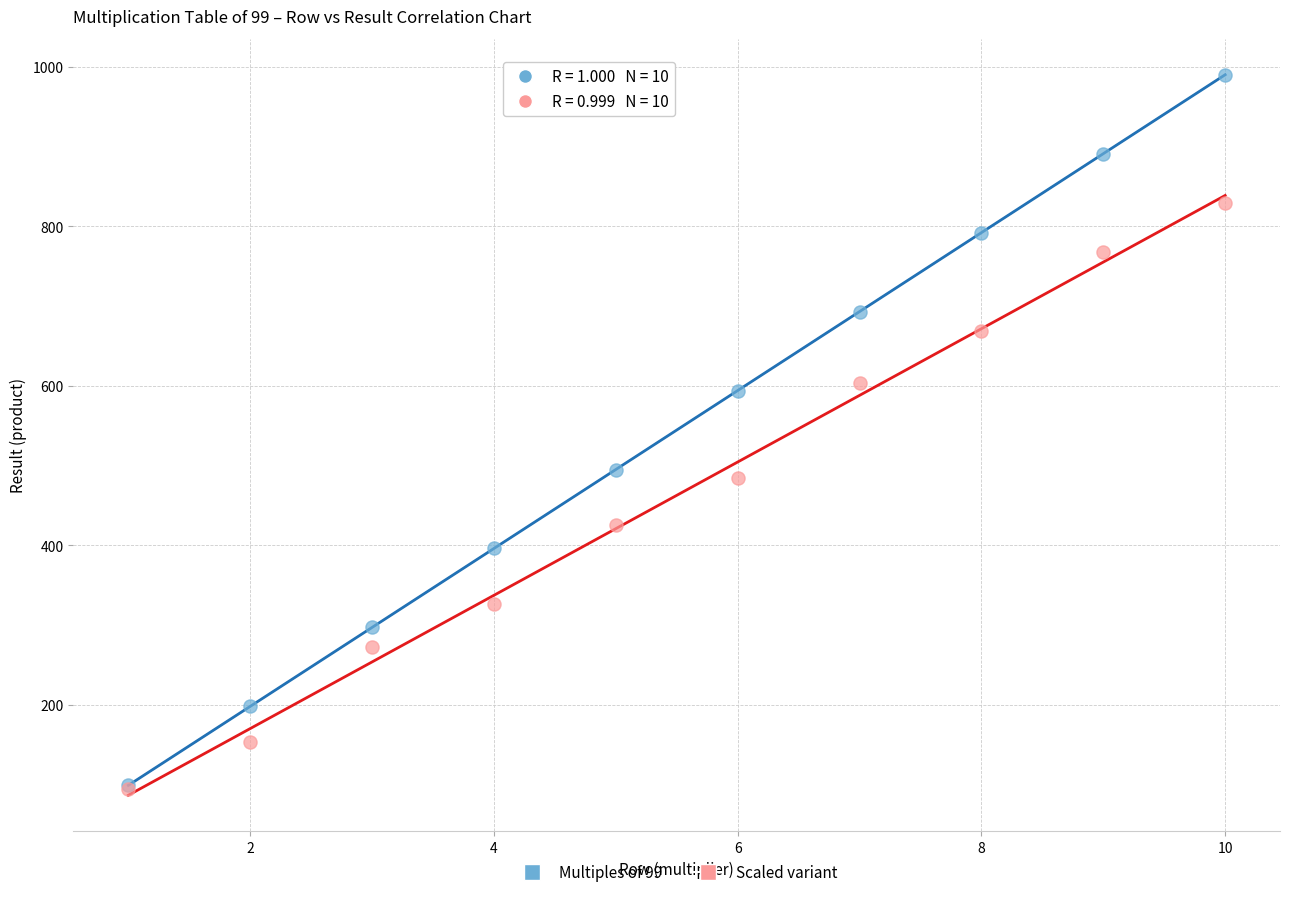

In the Scaled variant series, what Y value is closest to 461?

484.9